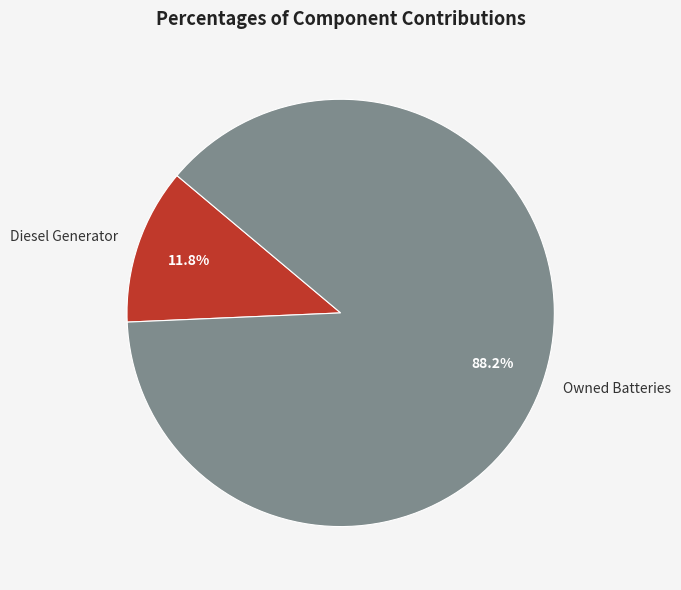

Rank the categories by value from highest to lowest.

Owned Batteries, Diesel Generator